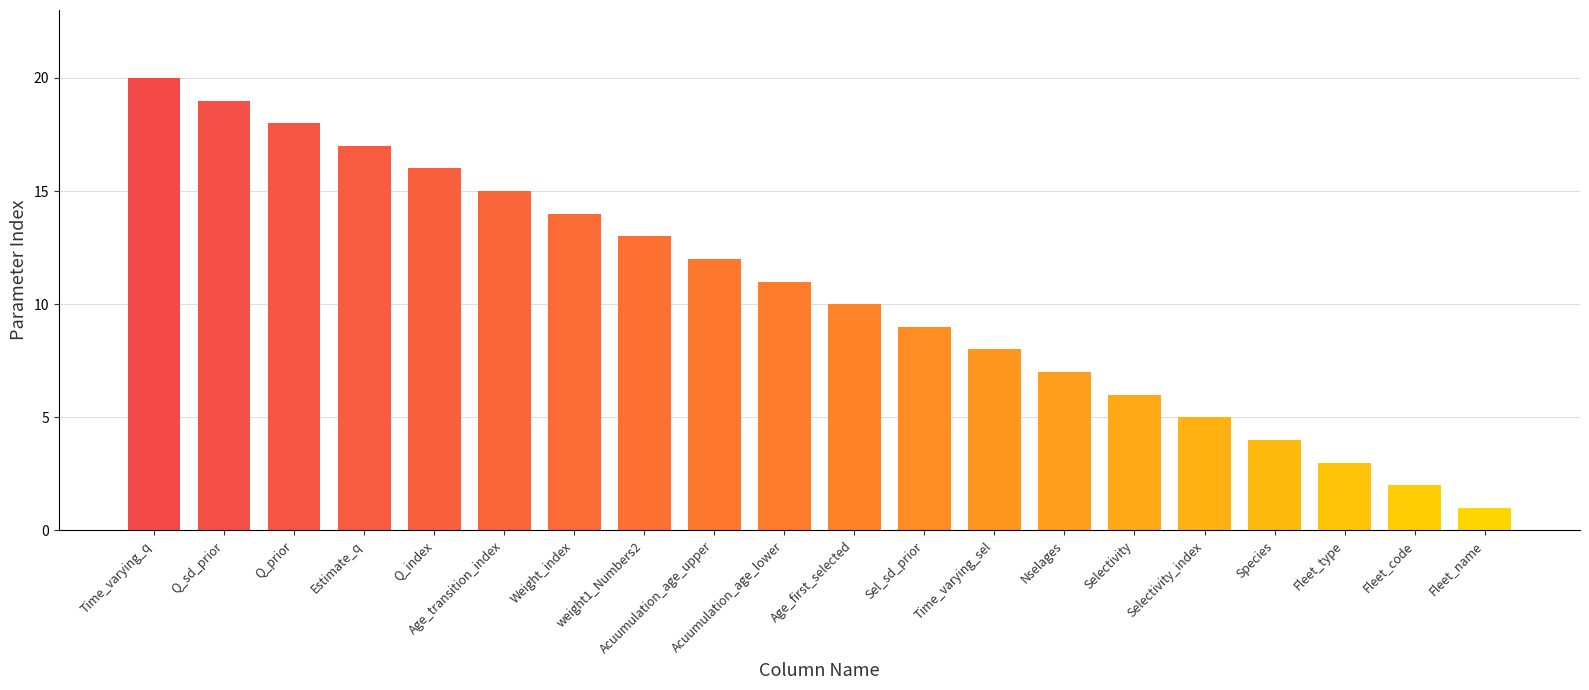

The chart shows a value of 5 at Time_varying_sel. True or false?

False